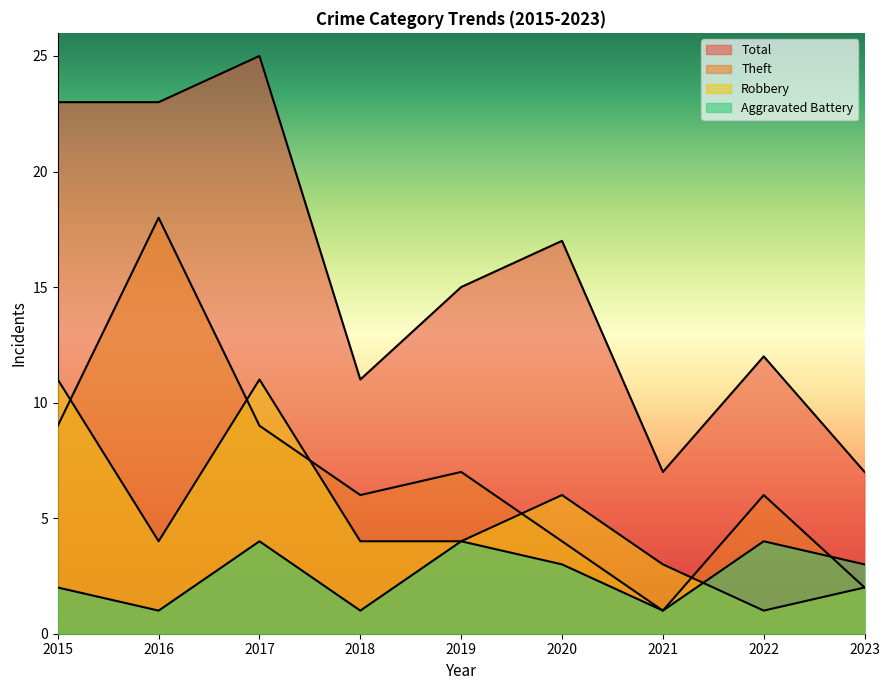

Rank the series at 2022 from highest to lowest value.

Total, Theft, Aggravated Battery, Robbery